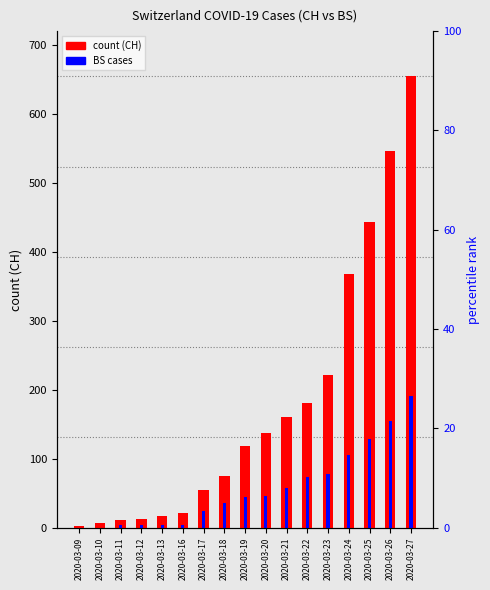

Which series has the largest range (max minus min)?

CH